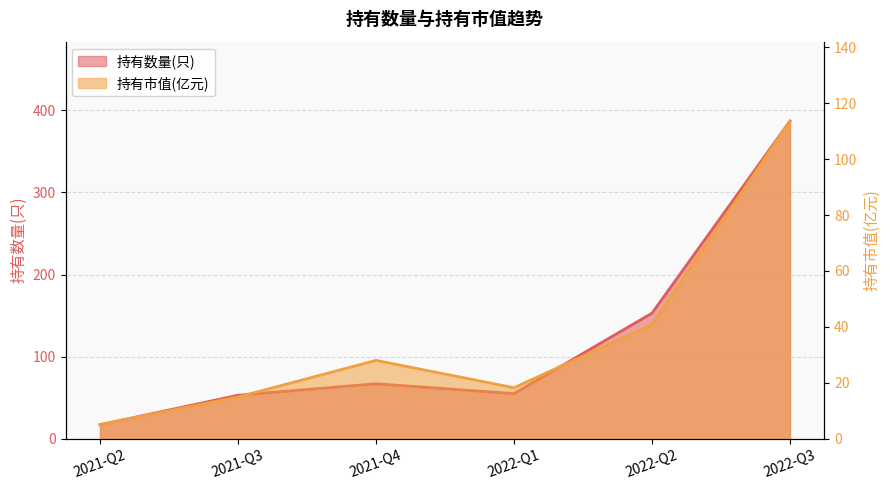

What is the maximum value for 持有数量(只)?

387.0